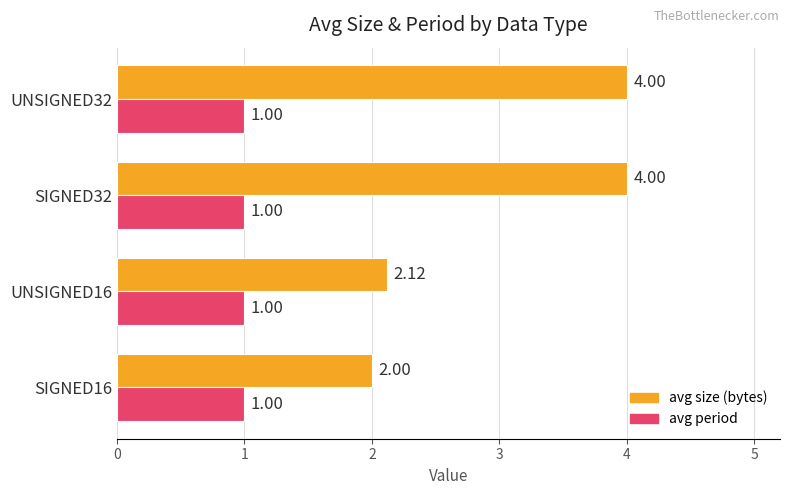

Between SIGNED16 and SIGNED32, which series saw the biggest shift?

avg size (bytes)